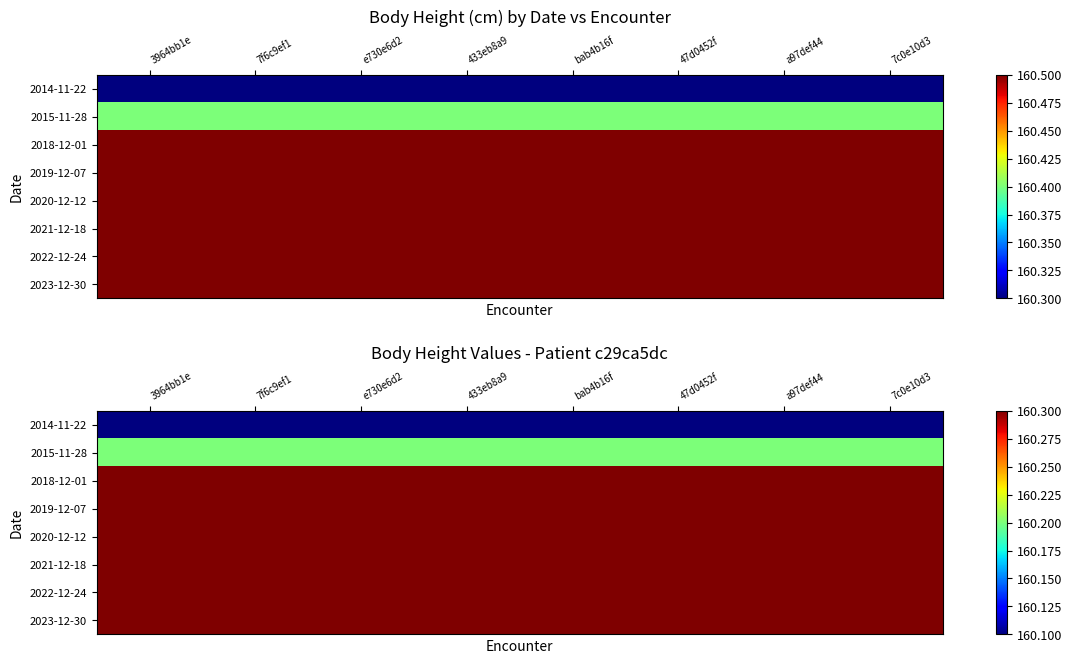

The 2021-12-18 series shows 160.3 at bab4b16f. True or false?

True